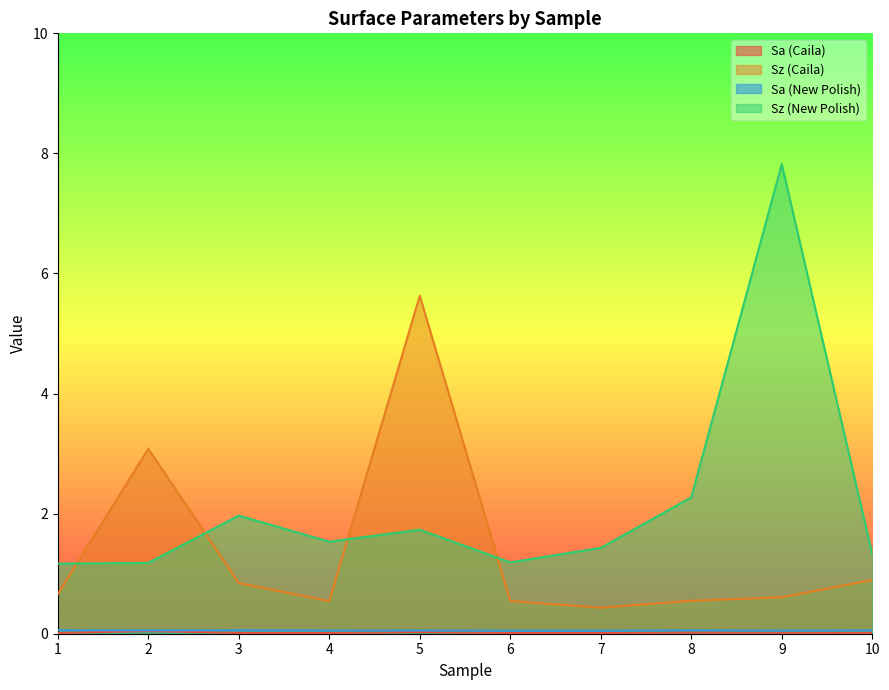

What is the sum of all Sz (Caila) values?

13.8